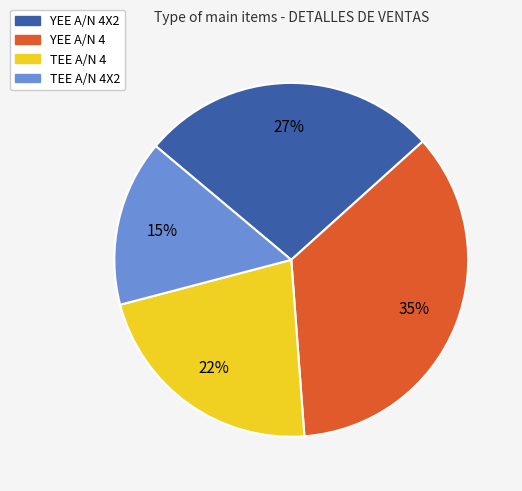

The YEE A/N 4X2 slice represents 16% of the pie. True or false?

False